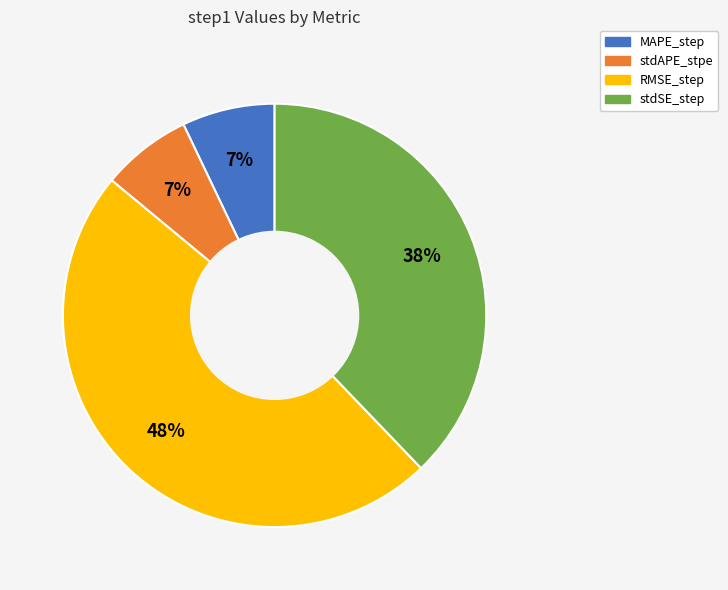

Which category has the biggest portion of the pie?

RMSE_step